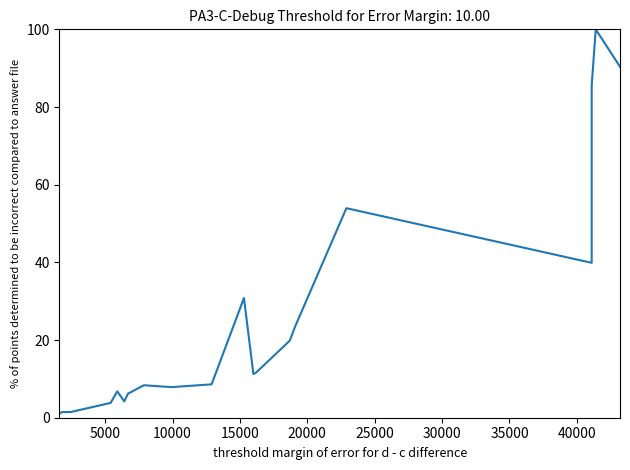

How many lines are shown in the chart?

1